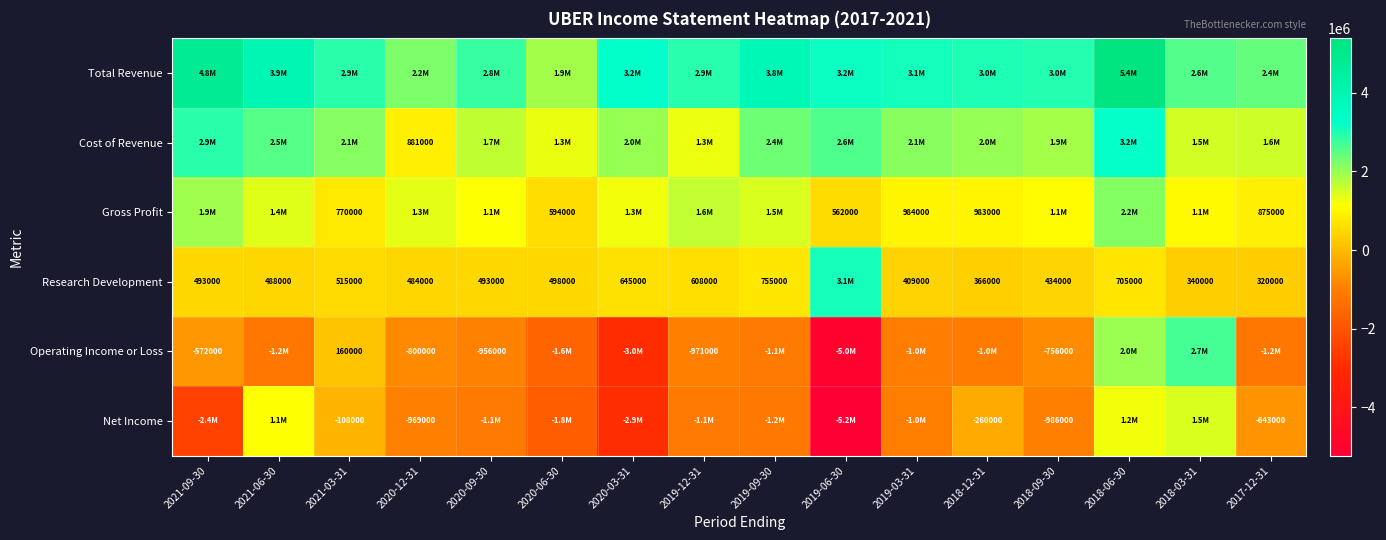

What is the sum of the Research Development values at 2019-03-31 and 2018-03-31?

749000